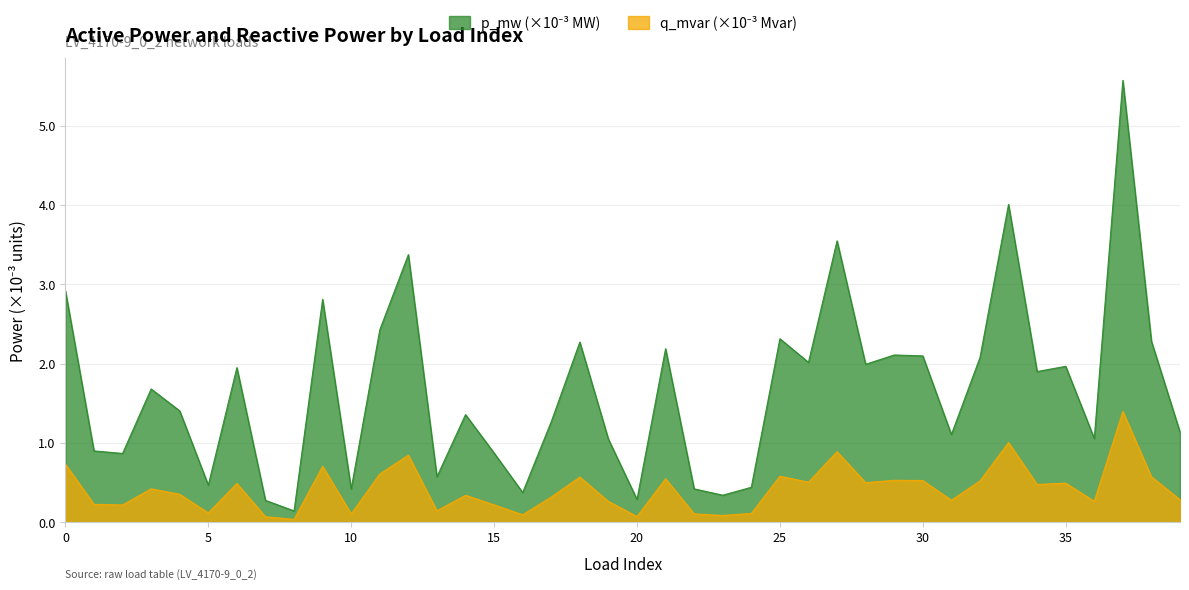

What is the minimum value for p_mw?

0.1